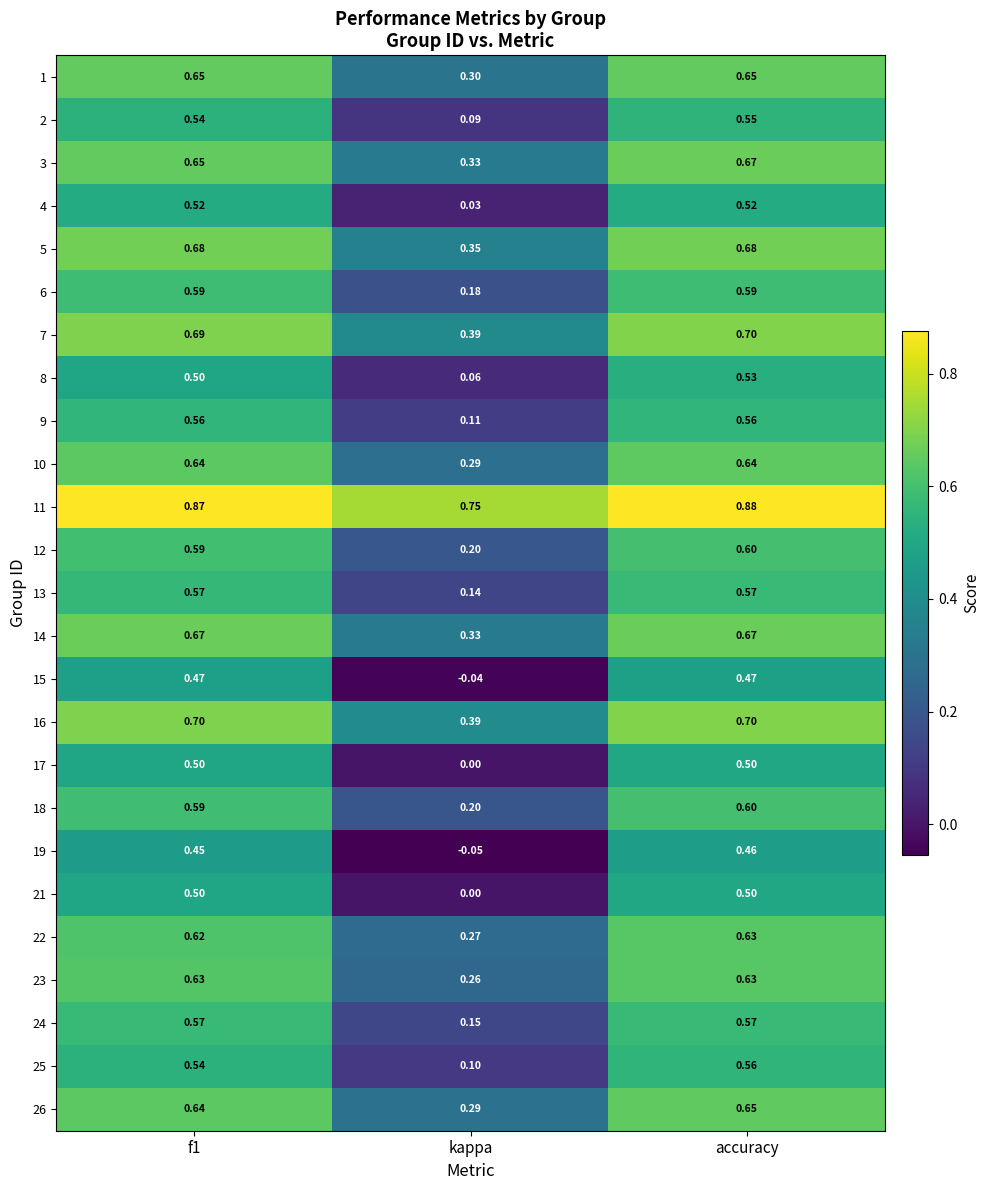

At which label does 12 reach its peak?

accuracy